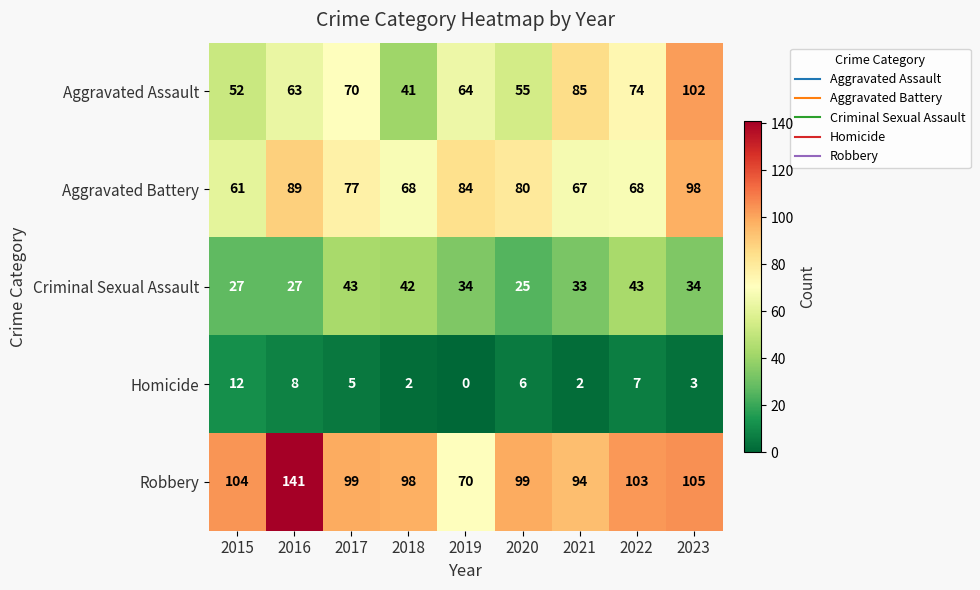

At which label does Aggravated Battery first exceed 77?

2016